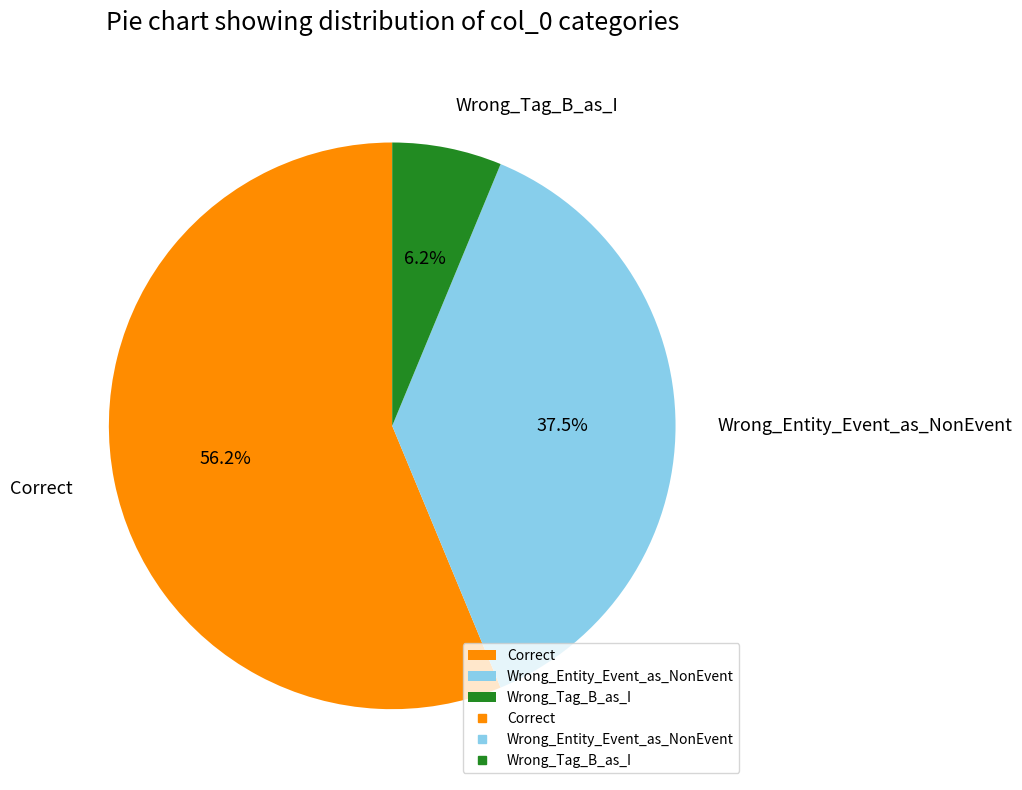

How many segments does this pie chart have?

3